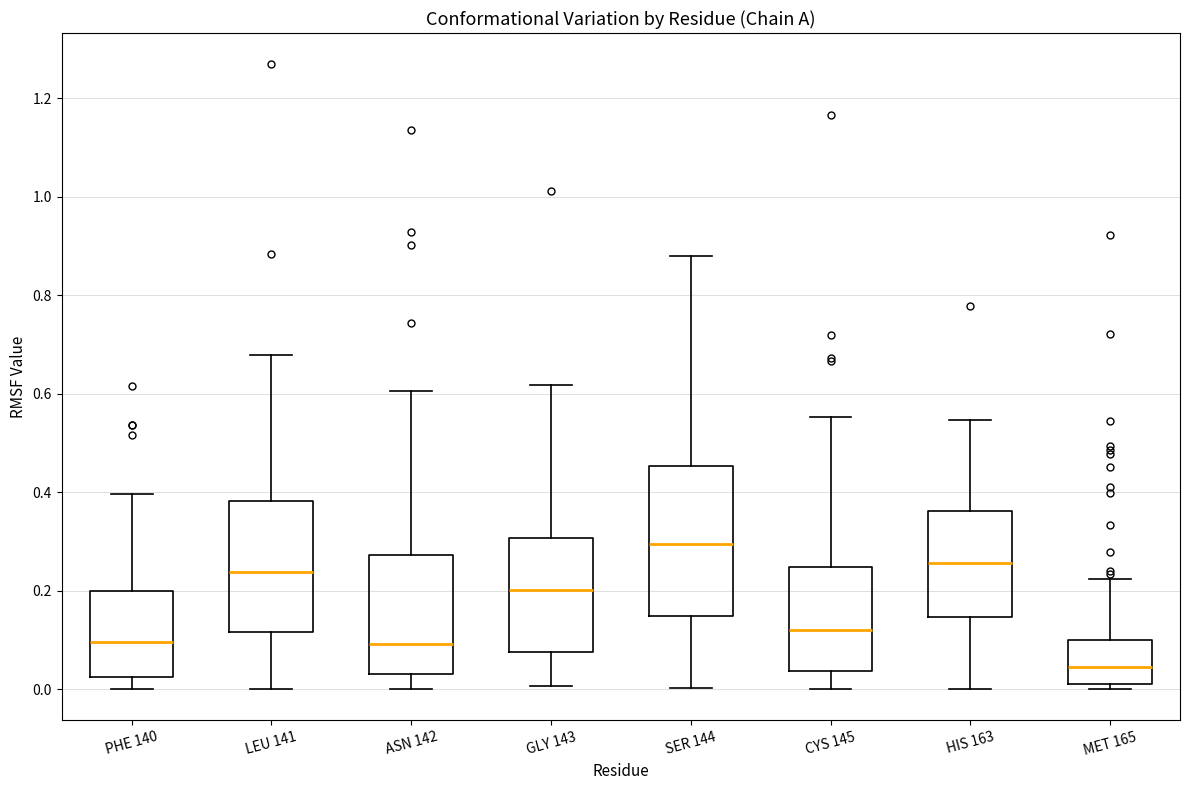

Where does the lower whisker of the box for ASN 142 end on the y-axis? The values are not printed on the chart, so give them approximately, as read against the axis.

0.00